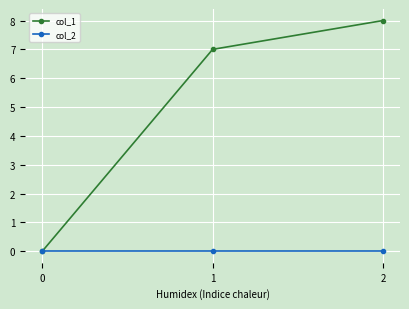

Which series has the widest spread of values?

col_1